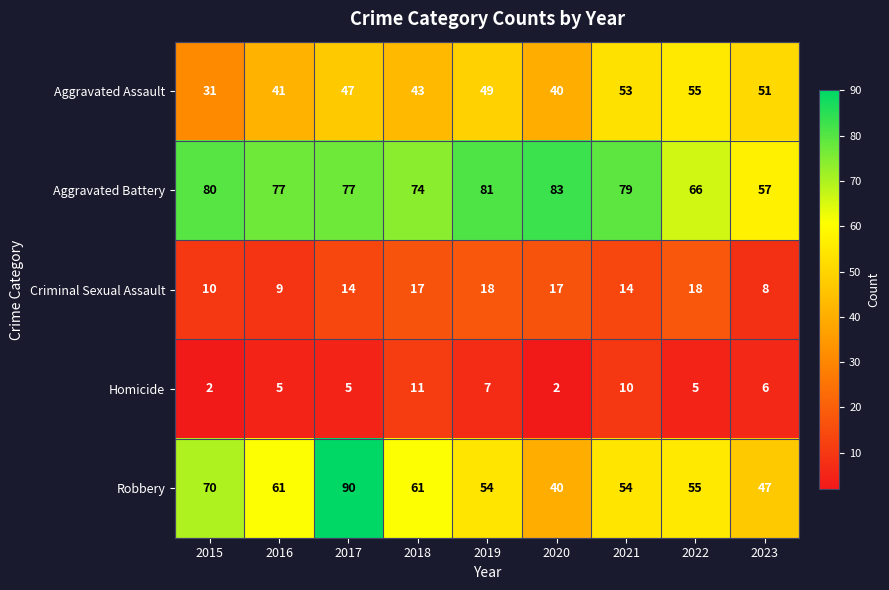

The Homicide series shows 11 at 2019. True or false?

False